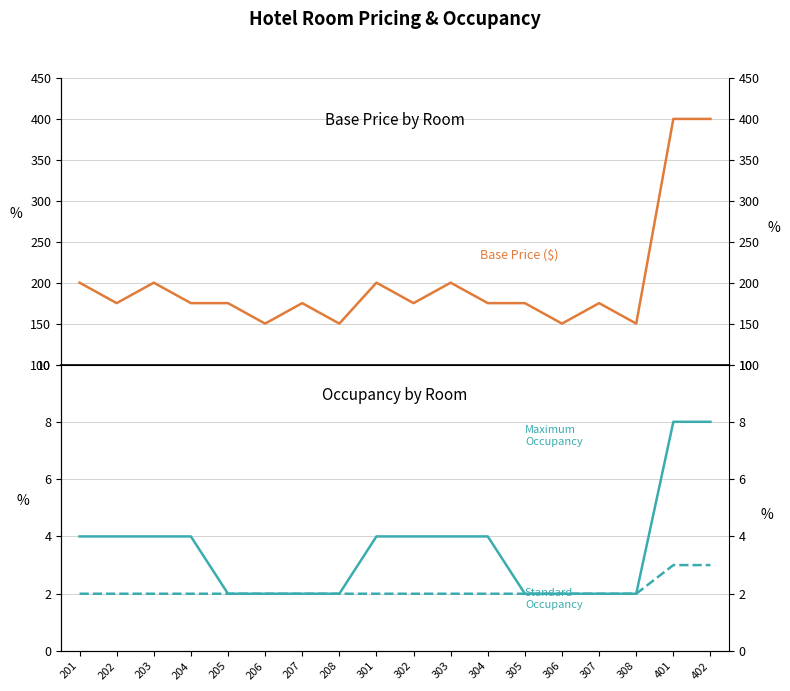

List the labels in order of Base Price value, smallest first.

206, 208, 306, 308, 202, 204, 205, 207, 302, 304, 305, 307, 201, 203, 301, 303, 401, 402